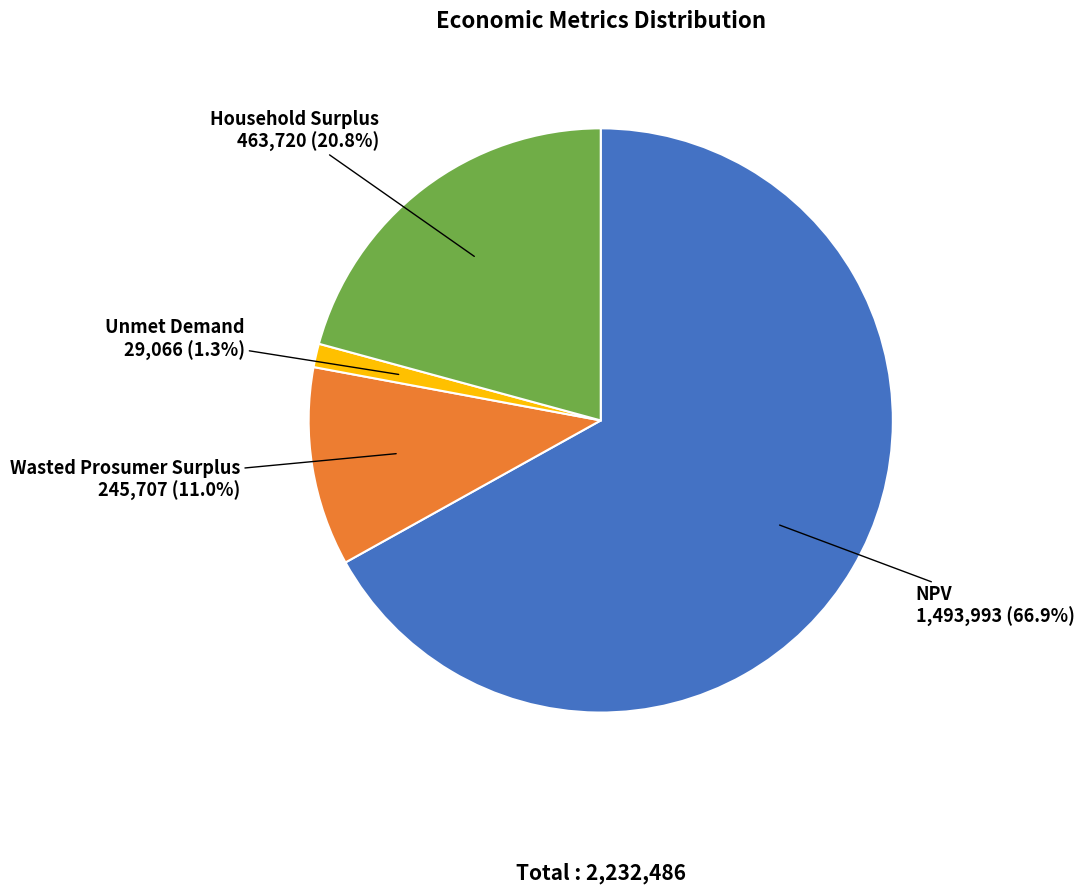

What percentage is the Wasted Prosumer Surplus slice, to the nearest percent?

11%